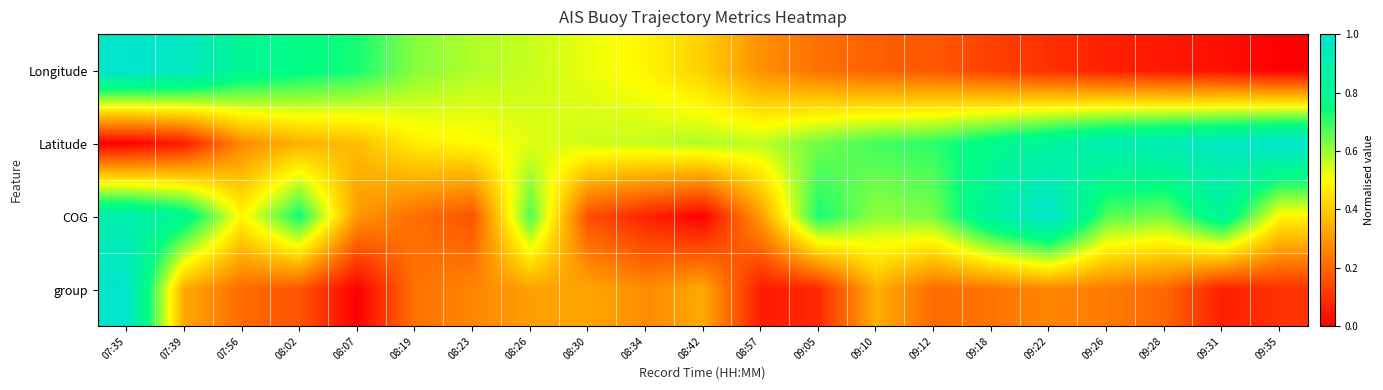

At which category is the sum across all series the highest?

07:35